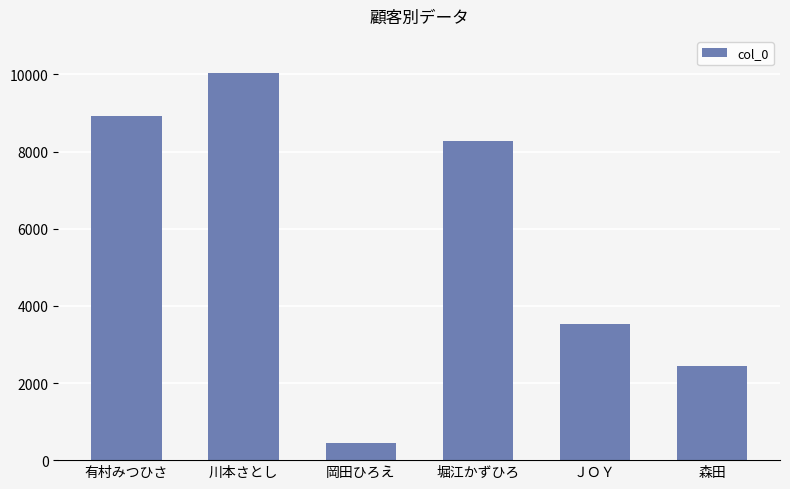

How many data points does each series have?

6